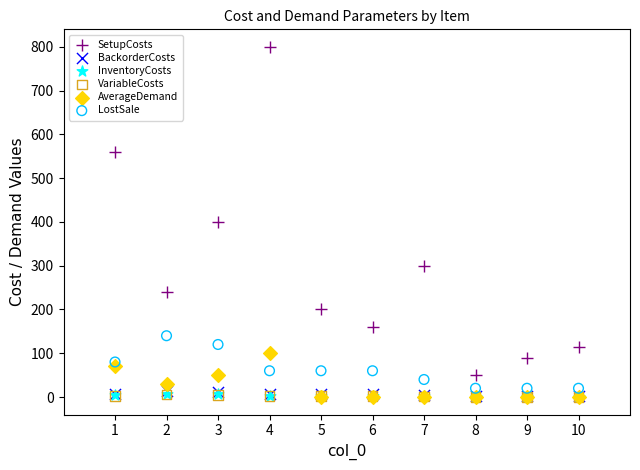

What are all the series names shown in the legend?

SetupCosts, BackorderCosts, InventoryCosts, VariableCosts, AverageDemand, LostSale